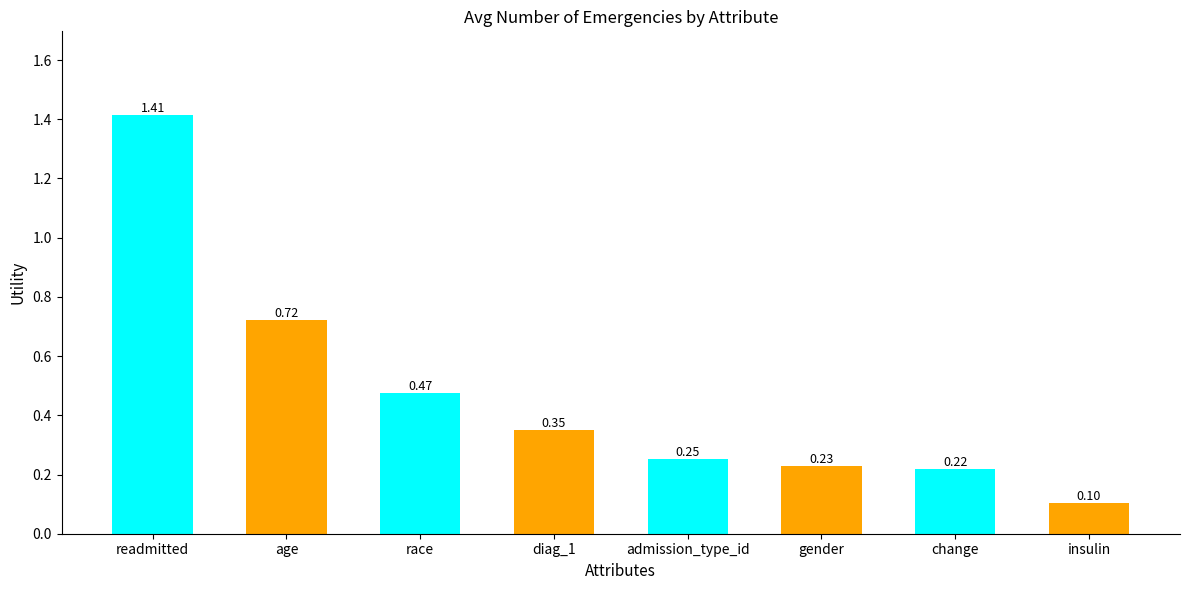

Rank the categories by value from lowest to highest.

insulin, change, gender, admission_type_id, diag_1, race, age, readmitted